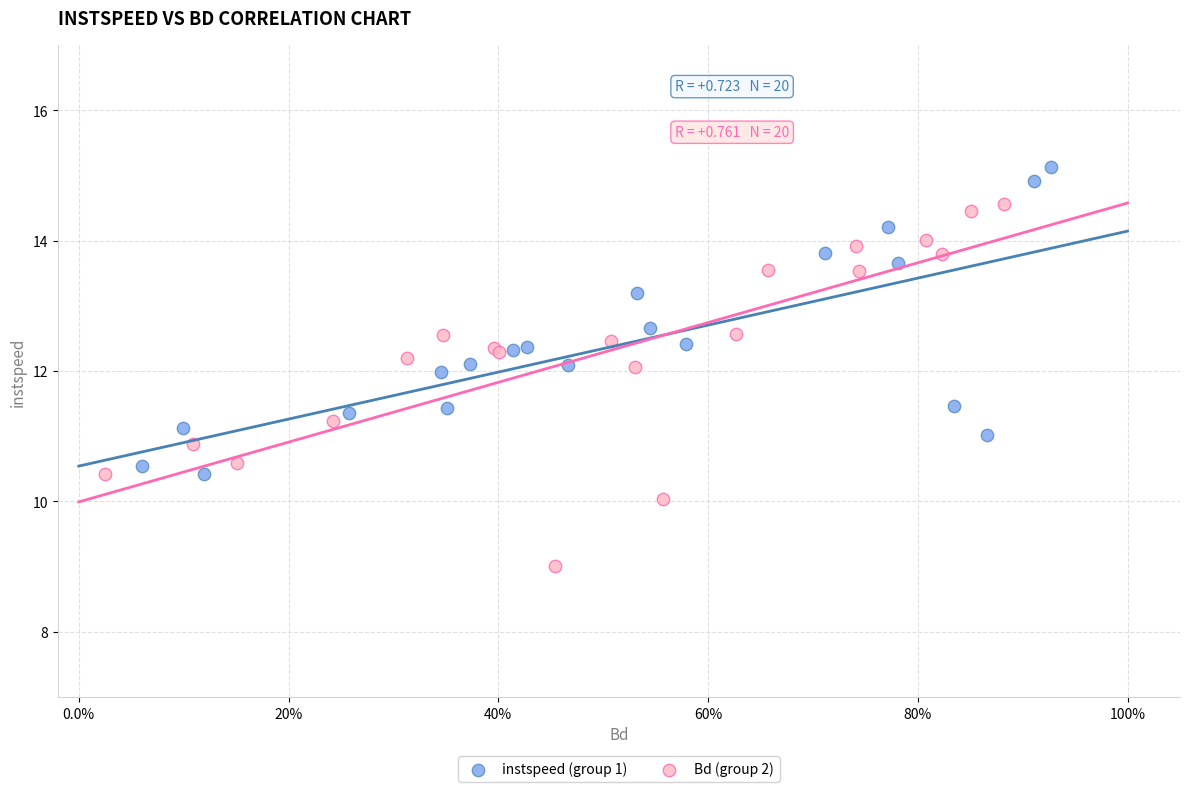

Which series reaches the maximum Y coordinate?

instspeed (group 1)